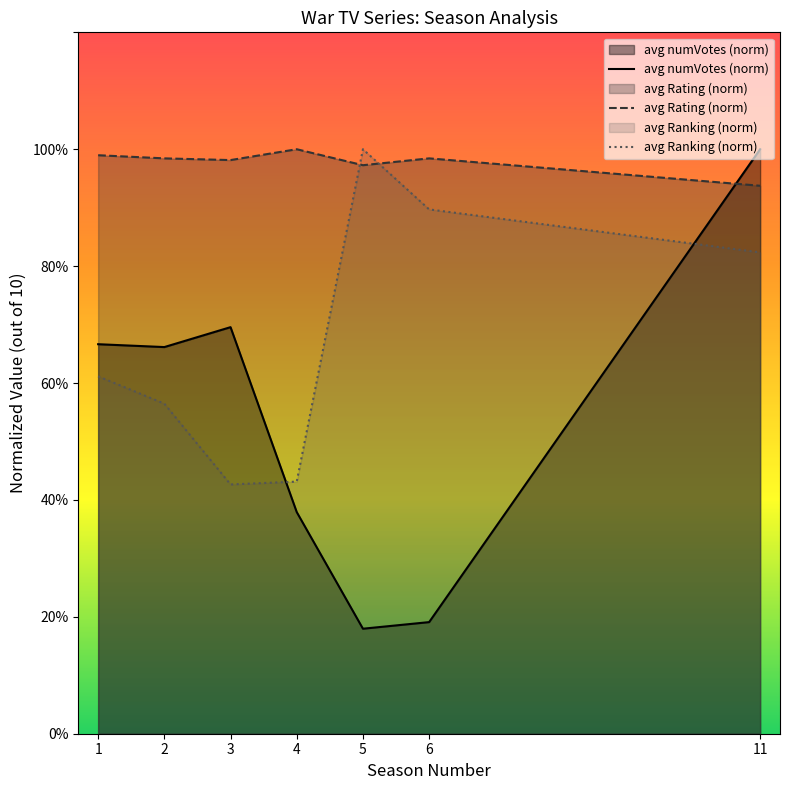

Does the chart display data point markers on the line(s)?

No